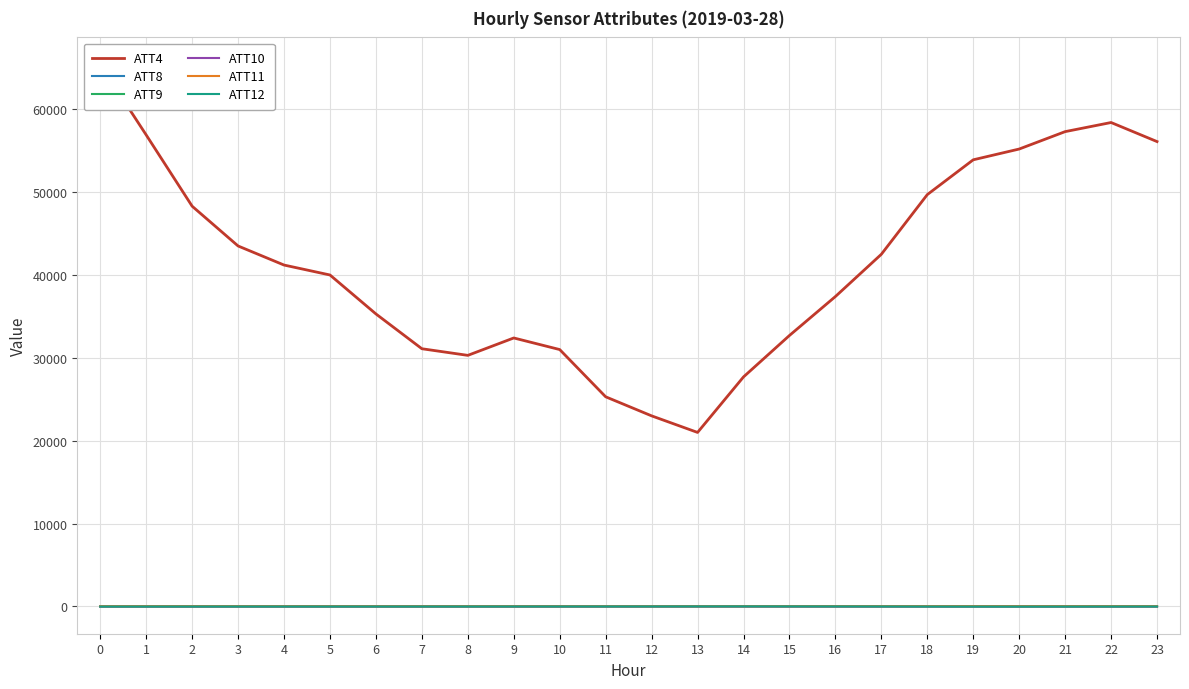

How many interior local valleys does the ATT11 series have?

3